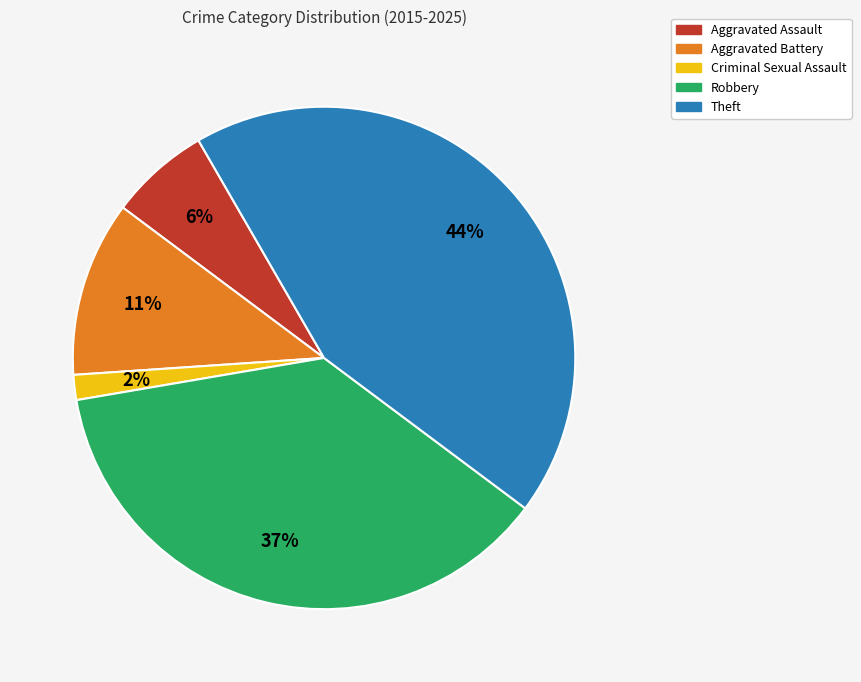

Which category has the biggest portion of the pie?

Theft